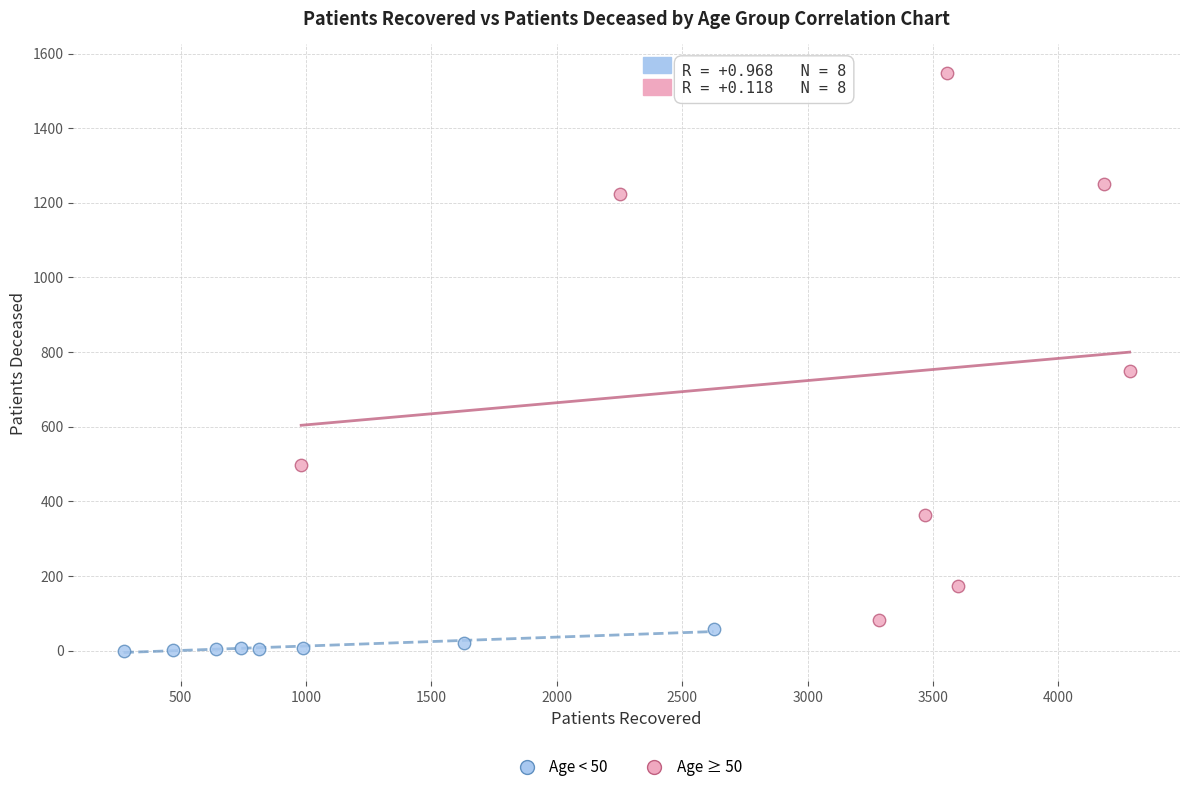

Which series reaches the minimum Y coordinate?

Age < 50